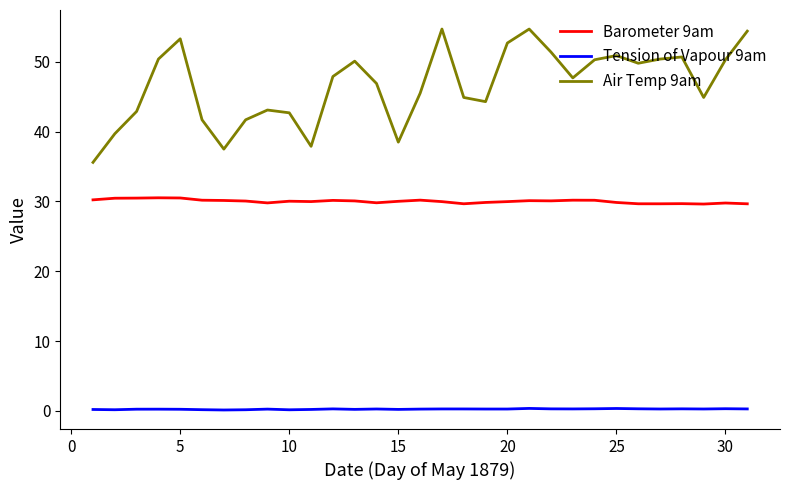

What is the highest value of the Barometer 9am series?

30.5